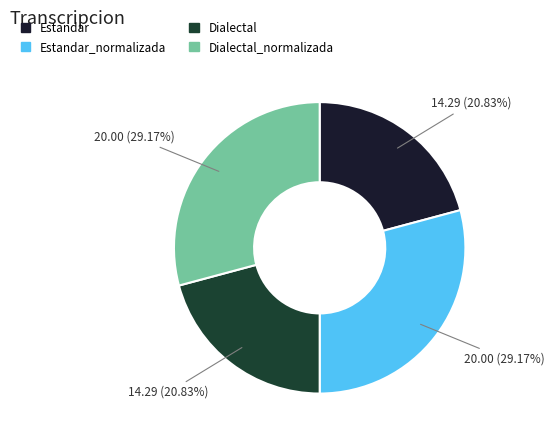

Combined, do Dialectal_normalizada and Estandar_normalizada account for over 50%?

Yes